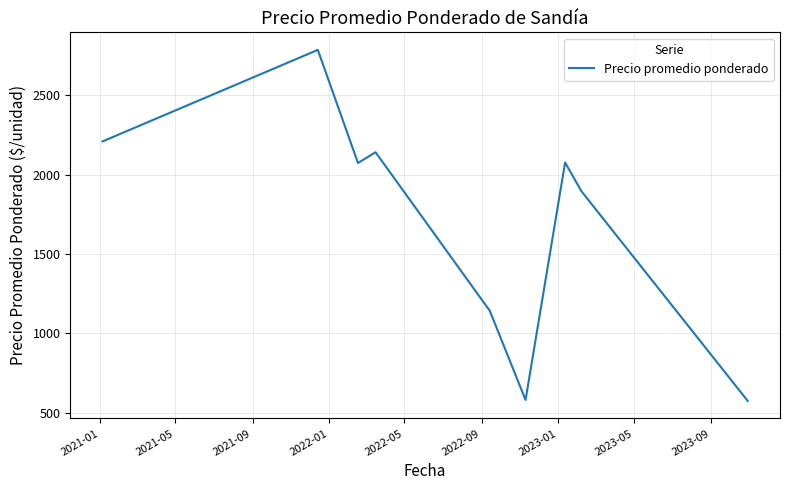

How many distinct data groups are displayed?

1